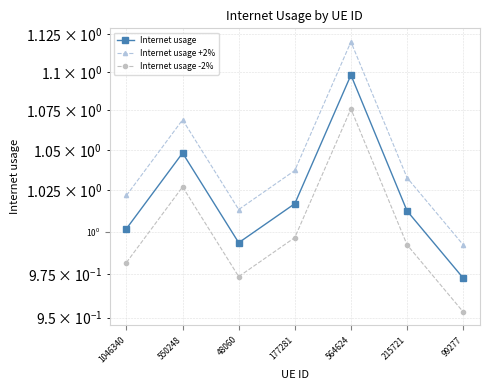

The Internet usage -2% series shows 1.1 at 564624. True or false?

True